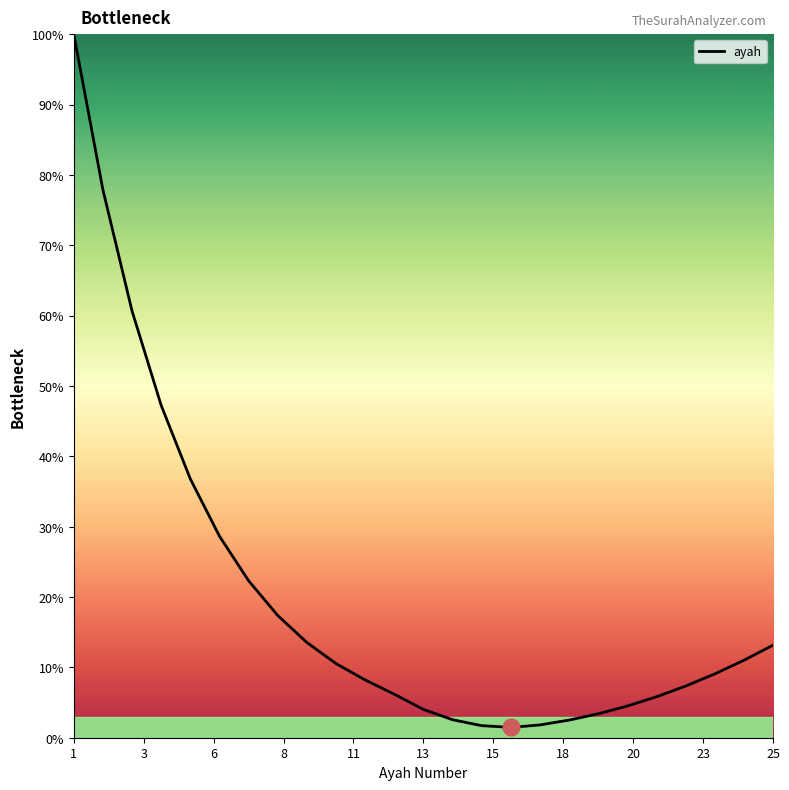

What is the greatest value displayed?

100.0